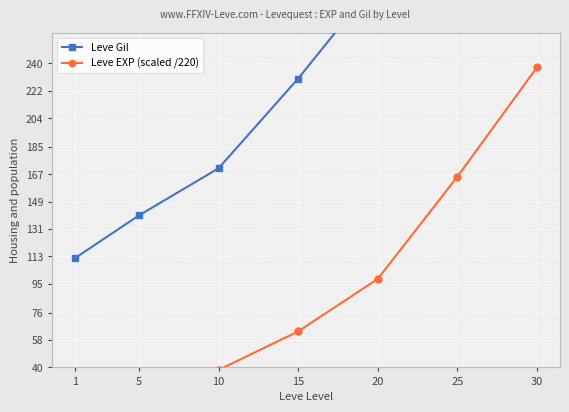

Reading left to right, extract all data points from this chart.

Leve Gil: 112.0	140.0	171.0	230.0	295.0	317.0	438.0
Leve EXP (scaled /220): 2.9	21.2	38.3	63.7	98.2	165.4	237.4